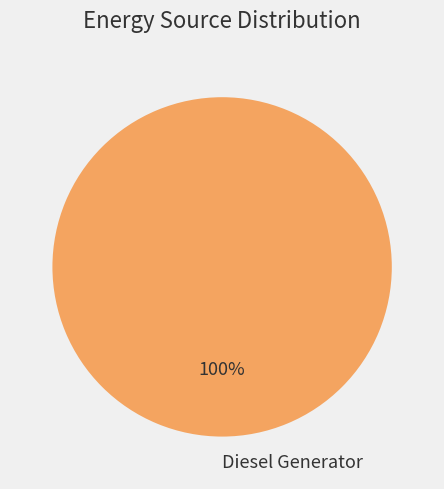

Is it true that Diesel Generator is 100% of the pie?

True